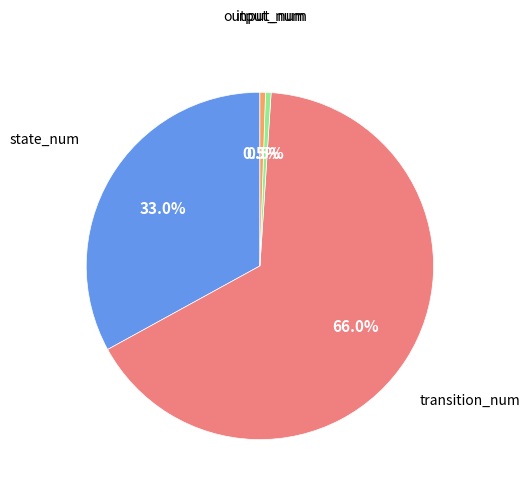

To the nearest percent, what is the average slice percentage?

25%